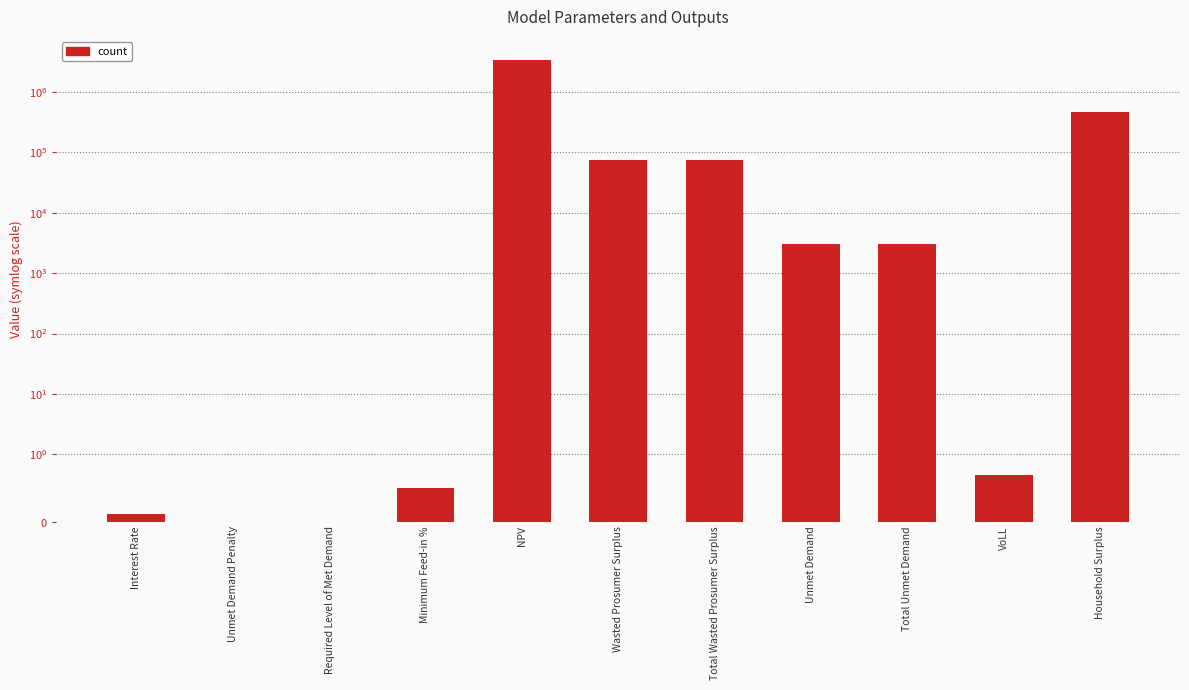

Where does the data first go above 3019?

NPV